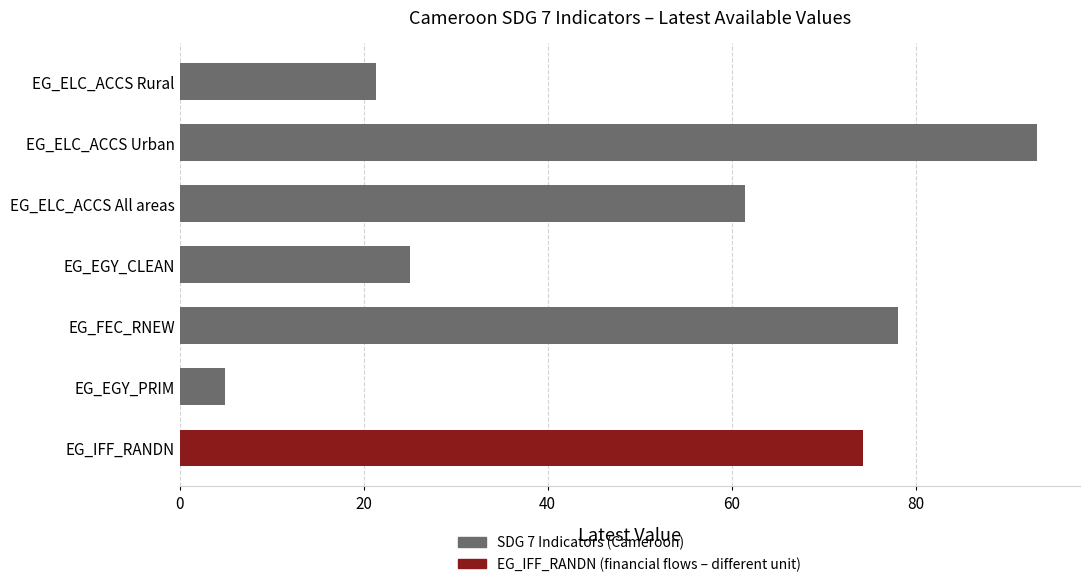

Which category has the lowest value across all series?

EG_EGY_PRIM